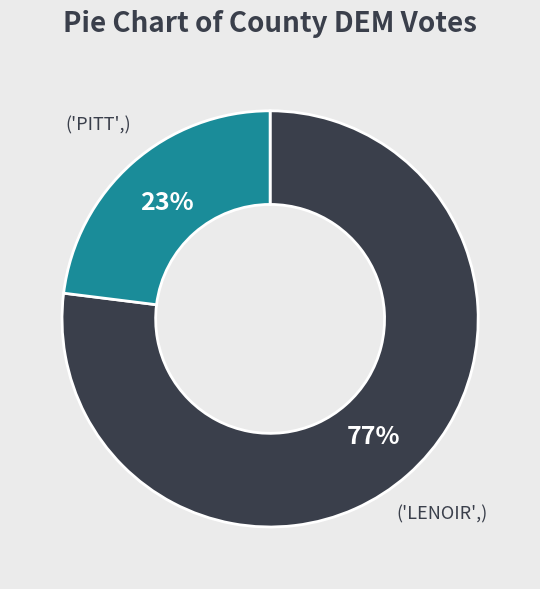

Is there any slice that represents more than half of the pie?

Yes